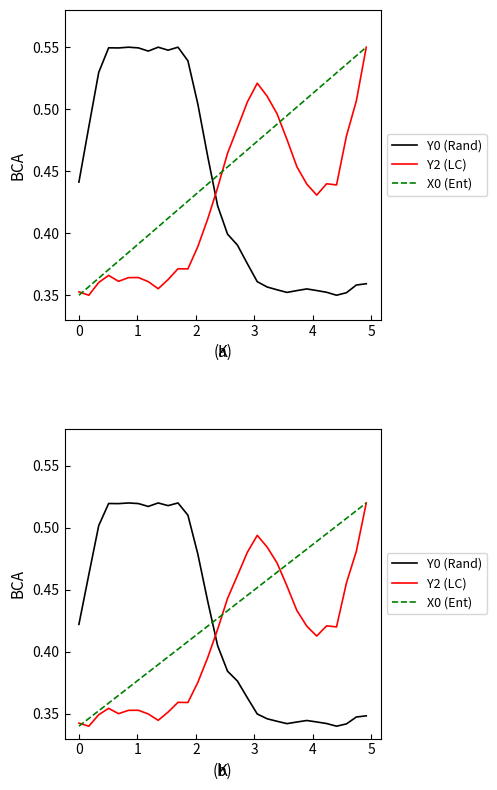

What is the sum of all Y2 (LC) values?

12.2